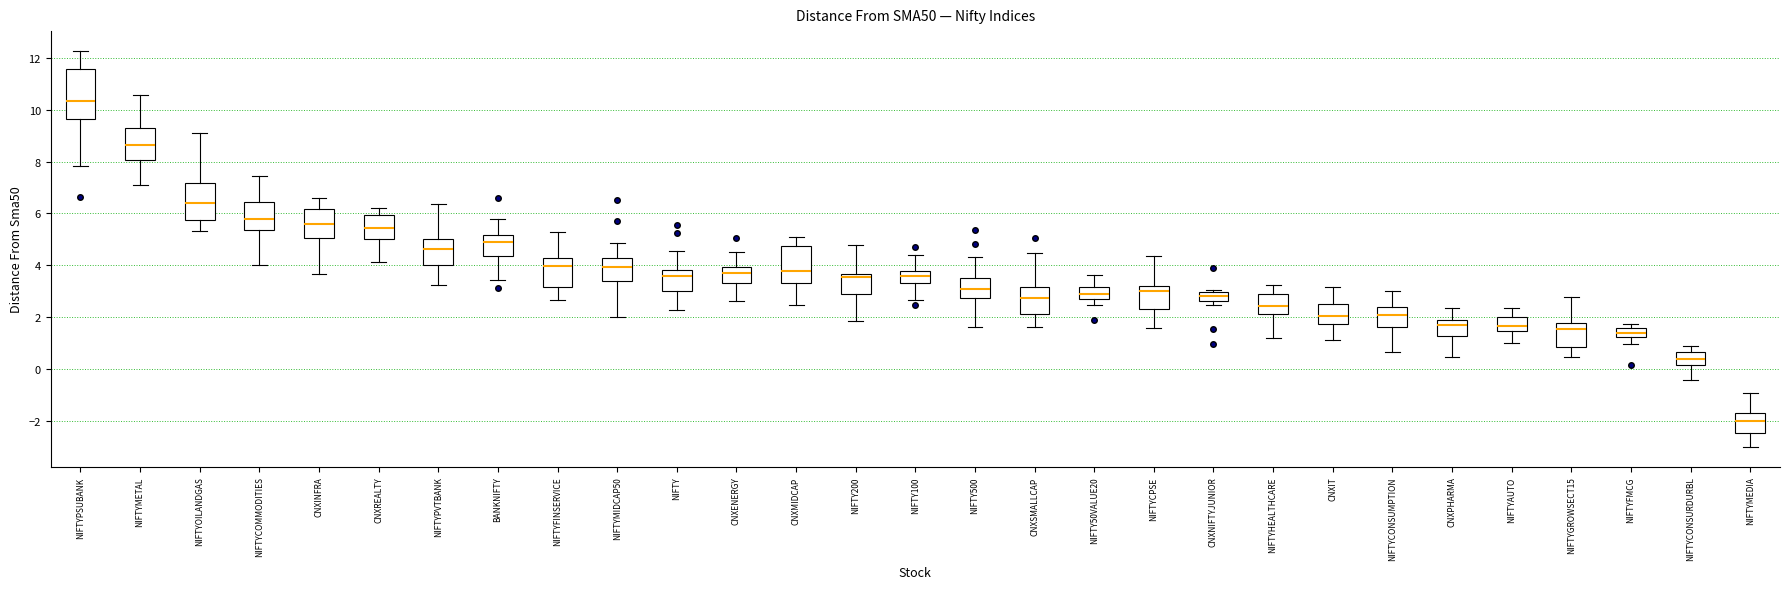

Where does the lower whisker of the box for NIFTYPVTBANK end on the y-axis? The values are not printed on the chart, so give them approximately, as read against the axis.

3.2